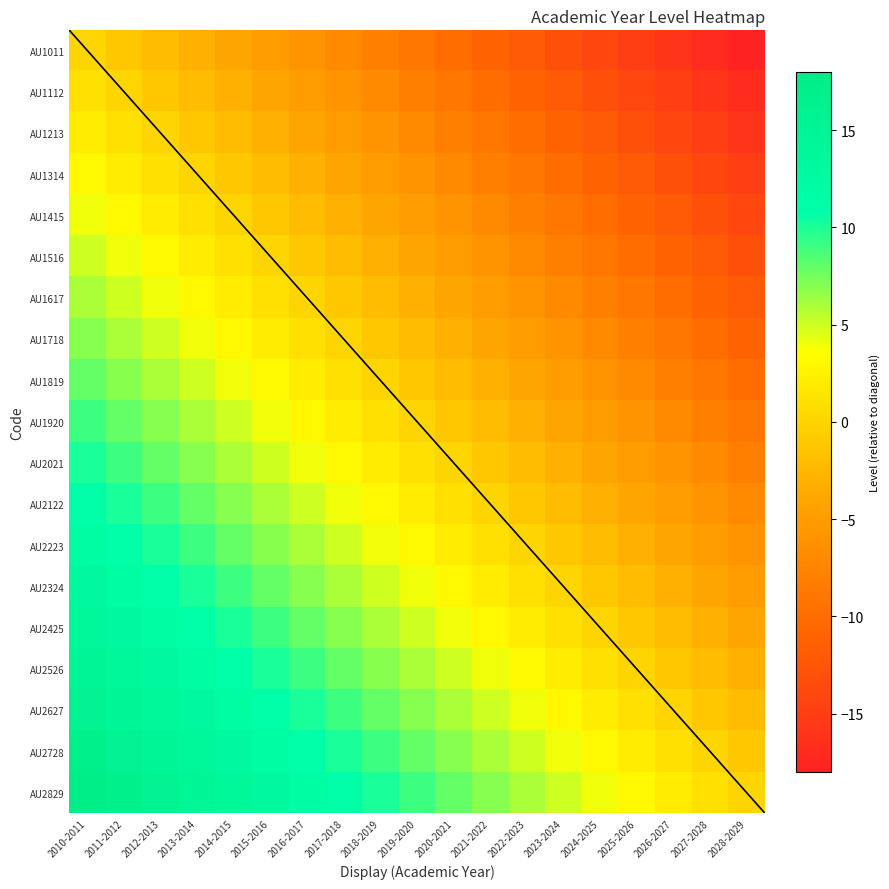

Reading left to right, list all the values displayed in this chart.

AU1011: 2010-2011=0	2011-2012=-1	2012-2013=-2	2013-2014=-3	2014-2015=-4	2015-2016=-5	2016-2017=-6	2017-2018=-7	2018-2019=-8	2019-2020=-9	2020-2021=-10	2021-2022=-11	2022-2023=-12	2023-2024=-13	2024-2025=-14	2025-2026=-15	2026-2027=-16	2027-2028=-17	2028-2029=-18
AU1112: 2010-2011=1	2011-2012=0	2012-2013=-1	2013-2014=-2	2014-2015=-3	2015-2016=-4	2016-2017=-5	2017-2018=-6	2018-2019=-7	2019-2020=-8	2020-2021=-9	2021-2022=-10	2022-2023=-11	2023-2024=-12	2024-2025=-13	2025-2026=-14	2026-2027=-15	2027-2028=-16	2028-2029=-17
AU1213: 2010-2011=2	2011-2012=1	2012-2013=0	2013-2014=-1	2014-2015=-2	2015-2016=-3	2016-2017=-4	2017-2018=-5	2018-2019=-6	2019-2020=-7	2020-2021=-8	2021-2022=-9	2022-2023=-10	2023-2024=-11	2024-2025=-12	2025-2026=-13	2026-2027=-14	2027-2028=-15	2028-2029=-16
AU1314: 2010-2011=3	2011-2012=2	2012-2013=1	2013-2014=0	2014-2015=-1	2015-2016=-2	2016-2017=-3	2017-2018=-4	2018-2019=-5	2019-2020=-6	2020-2021=-7	2021-2022=-8	2022-2023=-9	2023-2024=-10	2024-2025=-11	2025-2026=-12	2026-2027=-13	2027-2028=-14	2028-2029=-15
AU1415: 2010-2011=4	2011-2012=3	2012-2013=2	2013-2014=1	2014-2015=0	2015-2016=-1	2016-2017=-2	2017-2018=-3	2018-2019=-4	2019-2020=-5	2020-2021=-6	2021-2022=-7	2022-2023=-8	2023-2024=-9	2024-2025=-10	2025-2026=-11	2026-2027=-12	2027-2028=-13	2028-2029=-14
AU1516: 2010-2011=5	2011-2012=4	2012-2013=3	2013-2014=2	2014-2015=1	2015-2016=0	2016-2017=-1	2017-2018=-2	2018-2019=-3	2019-2020=-4	2020-2021=-5	2021-2022=-6	2022-2023=-7	2023-2024=-8	2024-2025=-9	2025-2026=-10	2026-2027=-11	2027-2028=-12	2028-2029=-13
AU1617: 2010-2011=6	2011-2012=5	2012-2013=4	2013-2014=3	2014-2015=2	2015-2016=1	2016-2017=0	2017-2018=-1	2018-2019=-2	2019-2020=-3	2020-2021=-4	2021-2022=-5	2022-2023=-6	2023-2024=-7	2024-2025=-8	2025-2026=-9	2026-2027=-10	2027-2028=-11	2028-2029=-12
AU1718: 2010-2011=7	2011-2012=6	2012-2013=5	2013-2014=4	2014-2015=3	2015-2016=2	2016-2017=1	2017-2018=0	2018-2019=-1	2019-2020=-2	2020-2021=-3	2021-2022=-4	2022-2023=-5	2023-2024=-6	2024-2025=-7	2025-2026=-8	2026-2027=-9	2027-2028=-10	2028-2029=-11
AU1819: 2010-2011=8	2011-2012=7	2012-2013=6	2013-2014=5	2014-2015=4	2015-2016=3	2016-2017=2	2017-2018=1	2018-2019=0	2019-2020=-1	2020-2021=-2	2021-2022=-3	2022-2023=-4	2023-2024=-5	2024-2025=-6	2025-2026=-7	2026-2027=-8	2027-2028=-9	2028-2029=-10
AU1920: 2010-2011=9	2011-2012=8	2012-2013=7	2013-2014=6	2014-2015=5	2015-2016=4	2016-2017=3	2017-2018=2	2018-2019=1	2019-2020=0	2020-2021=-1	2021-2022=-2	2022-2023=-3	2023-2024=-4	2024-2025=-5	2025-2026=-6	2026-2027=-7	2027-2028=-8	2028-2029=-9
AU2021: 2010-2011=10	2011-2012=9	2012-2013=8	2013-2014=7	2014-2015=6	2015-2016=5	2016-2017=4	2017-2018=3	2018-2019=2	2019-2020=1	2020-2021=0	2021-2022=-1	2022-2023=-2	2023-2024=-3	2024-2025=-4	2025-2026=-5	2026-2027=-6	2027-2028=-7	2028-2029=-8
AU2122: 2010-2011=11	2011-2012=10	2012-2013=9	2013-2014=8	2014-2015=7	2015-2016=6	2016-2017=5	2017-2018=4	2018-2019=3	2019-2020=2	2020-2021=1	2021-2022=0	2022-2023=-1	2023-2024=-2	2024-2025=-3	2025-2026=-4	2026-2027=-5	2027-2028=-6	2028-2029=-7
AU2223: 2010-2011=12	2011-2012=11	2012-2013=10	2013-2014=9	2014-2015=8	2015-2016=7	2016-2017=6	2017-2018=5	2018-2019=4	2019-2020=3	2020-2021=2	2021-2022=1	2022-2023=0	2023-2024=-1	2024-2025=-2	2025-2026=-3	2026-2027=-4	2027-2028=-5	2028-2029=-6
AU2324: 2010-2011=13	2011-2012=12	2012-2013=11	2013-2014=10	2014-2015=9	2015-2016=8	2016-2017=7	2017-2018=6	2018-2019=5	2019-2020=4	2020-2021=3	2021-2022=2	2022-2023=1	2023-2024=0	2024-2025=-1	2025-2026=-2	2026-2027=-3	2027-2028=-4	2028-2029=-5
AU2425: 2010-2011=14	2011-2012=13	2012-2013=12	2013-2014=11	2014-2015=10	2015-2016=9	2016-2017=8	2017-2018=7	2018-2019=6	2019-2020=5	2020-2021=4	2021-2022=3	2022-2023=2	2023-2024=1	2024-2025=0	2025-2026=-1	2026-2027=-2	2027-2028=-3	2028-2029=-4
AU2526: 2010-2011=15	2011-2012=14	2012-2013=13	2013-2014=12	2014-2015=11	2015-2016=10	2016-2017=9	2017-2018=8	2018-2019=7	2019-2020=6	2020-2021=5	2021-2022=4	2022-2023=3	2023-2024=2	2024-2025=1	2025-2026=0	2026-2027=-1	2027-2028=-2	2028-2029=-3
AU2627: 2010-2011=16	2011-2012=15	2012-2013=14	2013-2014=13	2014-2015=12	2015-2016=11	2016-2017=10	2017-2018=9	2018-2019=8	2019-2020=7	2020-2021=6	2021-2022=5	2022-2023=4	2023-2024=3	2024-2025=2	2025-2026=1	2026-2027=0	2027-2028=-1	2028-2029=-2
AU2728: 2010-2011=17	2011-2012=16	2012-2013=15	2013-2014=14	2014-2015=13	2015-2016=12	2016-2017=11	2017-2018=10	2018-2019=9	2019-2020=8	2020-2021=7	2021-2022=6	2022-2023=5	2023-2024=4	2024-2025=3	2025-2026=2	2026-2027=1	2027-2028=0	2028-2029=-1
AU2829: 2010-2011=18	2011-2012=17	2012-2013=16	2013-2014=15	2014-2015=14	2015-2016=13	2016-2017=12	2017-2018=11	2018-2019=10	2019-2020=9	2020-2021=8	2021-2022=7	2022-2023=6	2023-2024=5	2024-2025=4	2025-2026=3	2026-2027=2	2027-2028=1	2028-2029=0